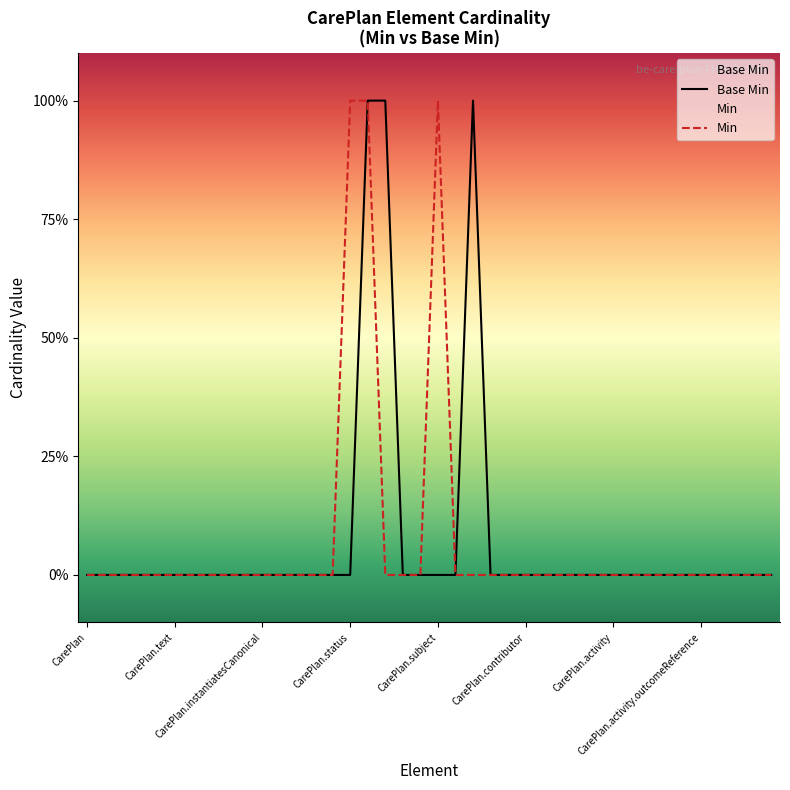

What is the highest value of the Min series?

1